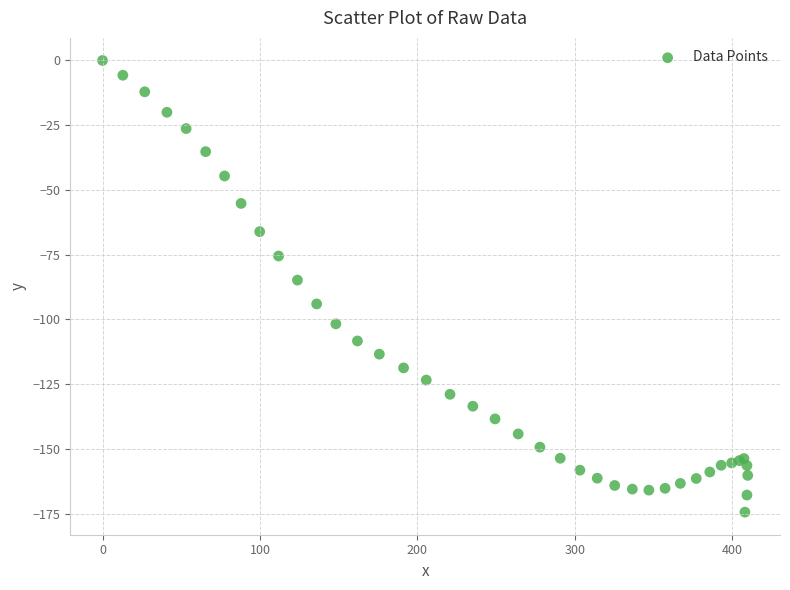

What Y value in the scatter plot is closest to -87?

-84.8